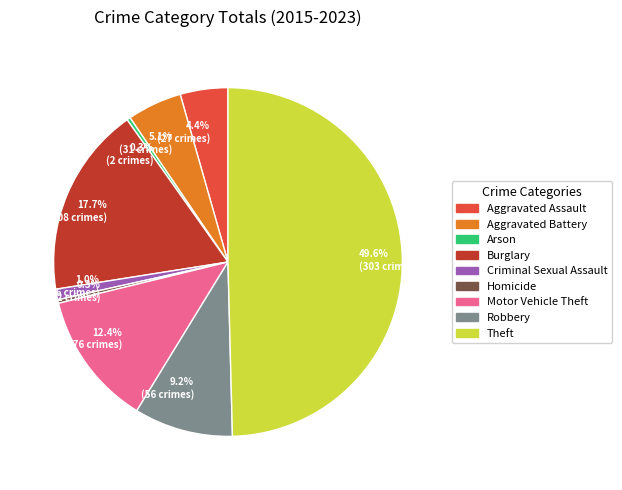

Rank the categories by value from highest to lowest.

Theft, Burglary, Motor Vehicle Theft, Robbery, Aggravated Battery, Aggravated Assault, Criminal Sexual Assault, Arson, Homicide